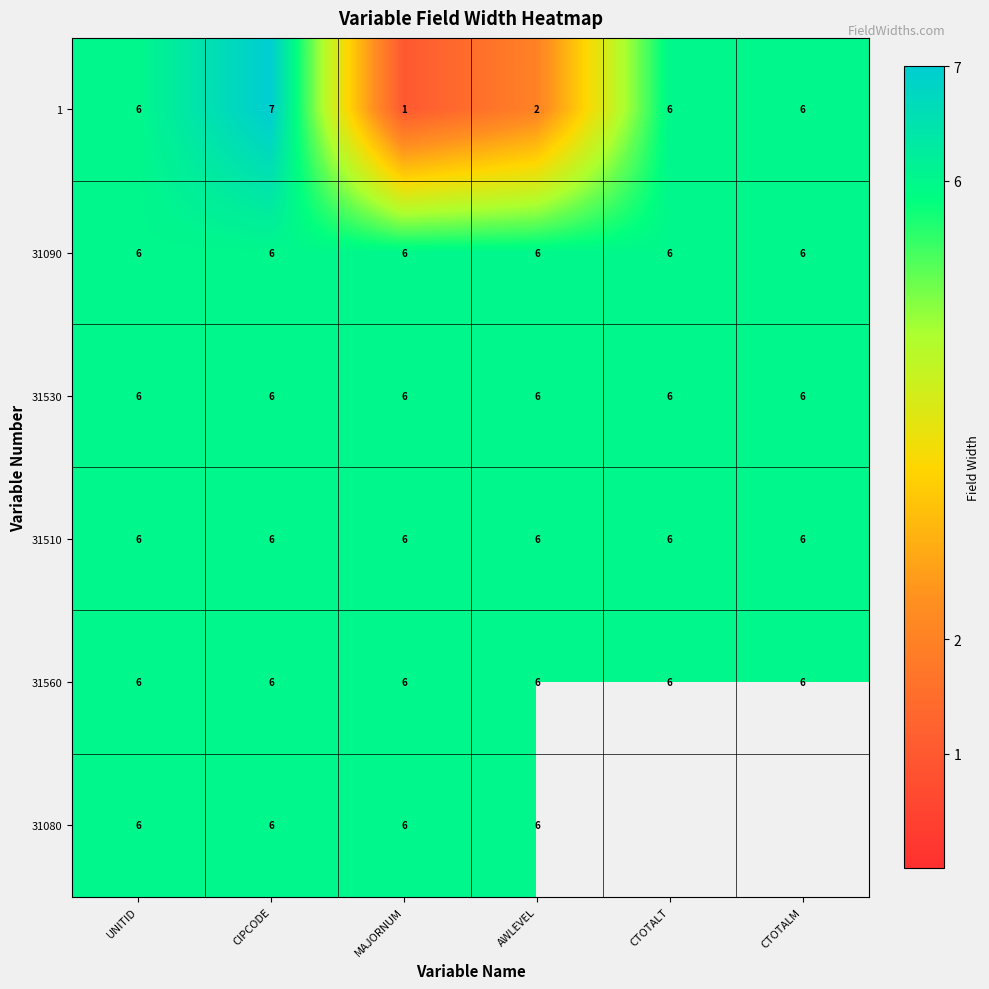

The value of 31530 at MAJORNUM is 1.8. True or false?

False